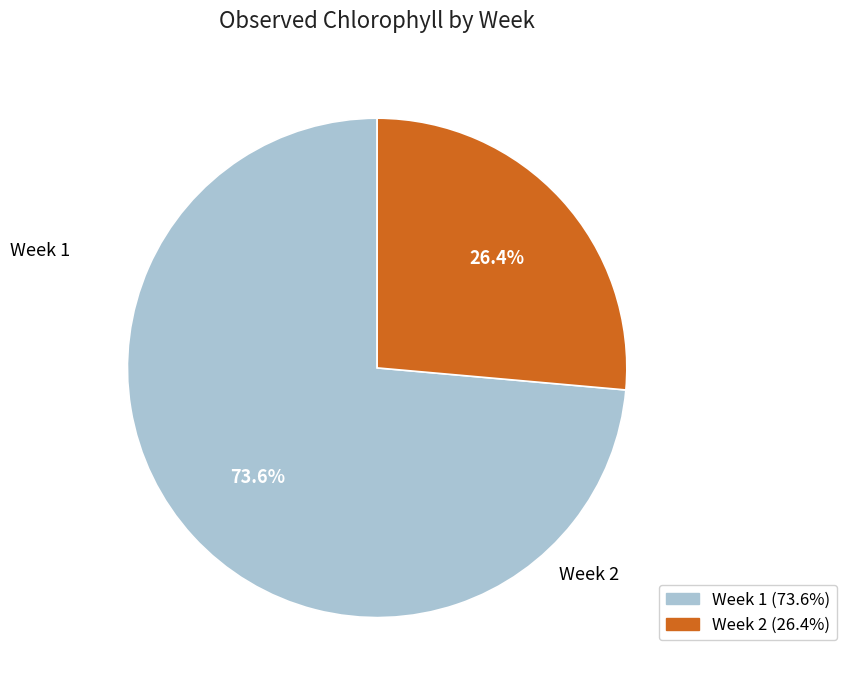

Is there any slice that represents more than half of the pie?

Yes